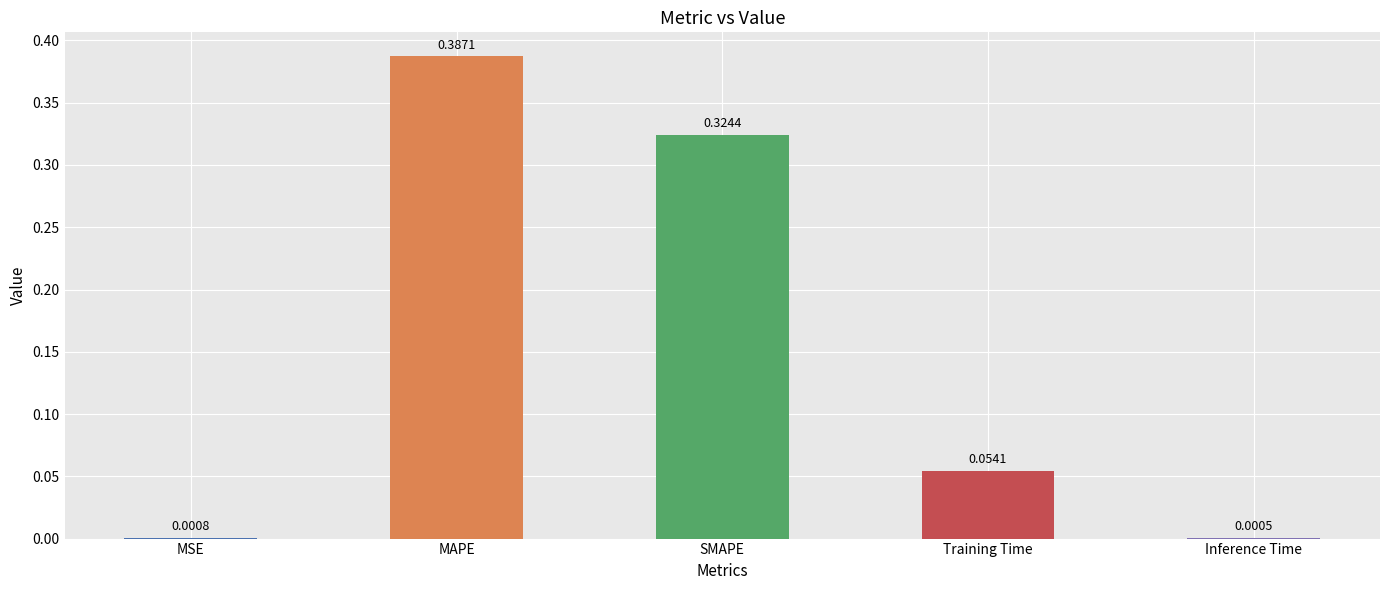

Which category has the highest value across all series?

MAPE